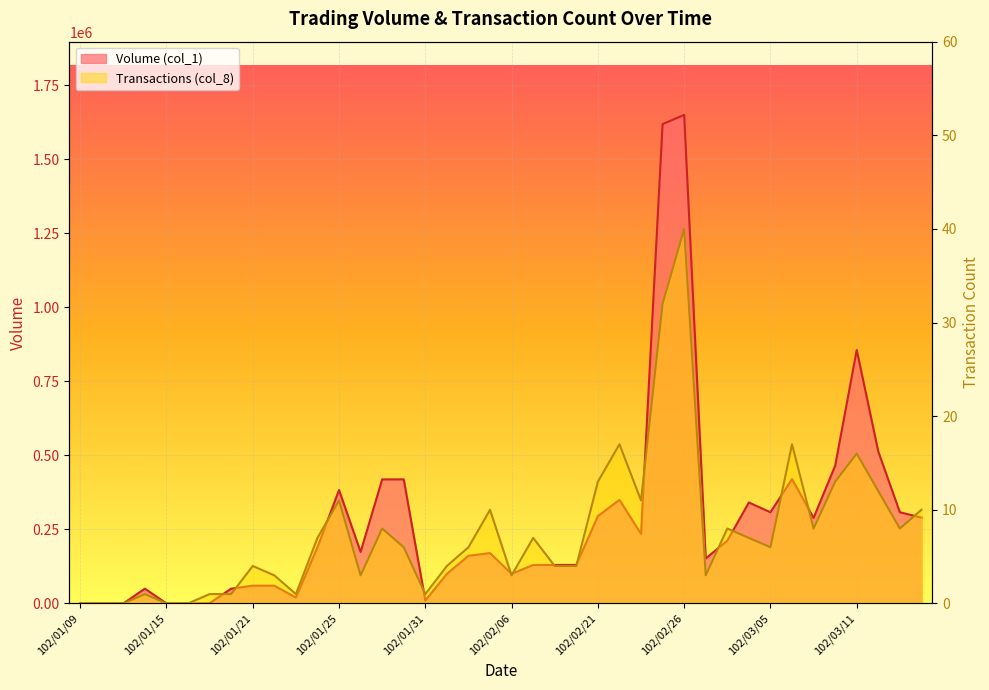

Reading left to right, list all the values displayed in this chart.

Volume (col_1): 0	0	0	50000	0	0	1000	50000	60000	60000	20000	190000	383000	174000	419000	419000	10000	100000	161000	170000	100000	130000	130000	130000	295000	350000	235000	1619000	1650000	152000	212000	341000	308000	420000	289000	465000	856000	513000	308000	290000
Transactions (col_8): 0	0	0	1	0	0	1	1	4	3	1	7	11	3	8	6	1	4	6	10	3	7	4	4	13	17	11	32	40	3	8	7	6	17	8	13	16	12	8	10